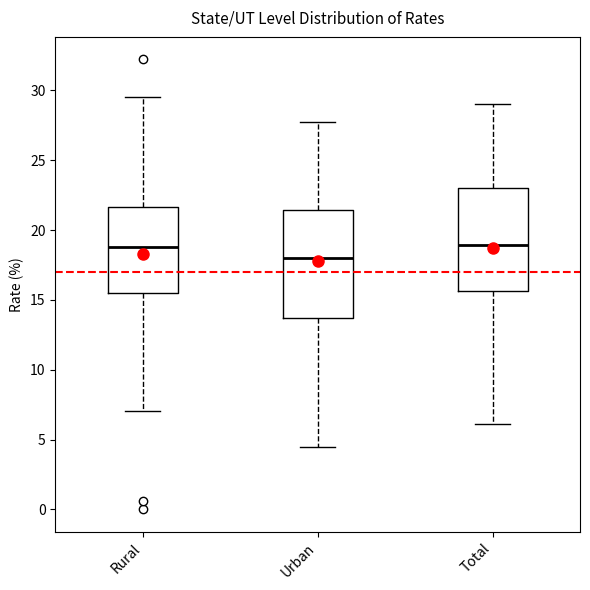

Where is the lower edge of the box for Total on the y-axis? The values are not printed on the chart, so give them approximately, as read against the axis.

15.5